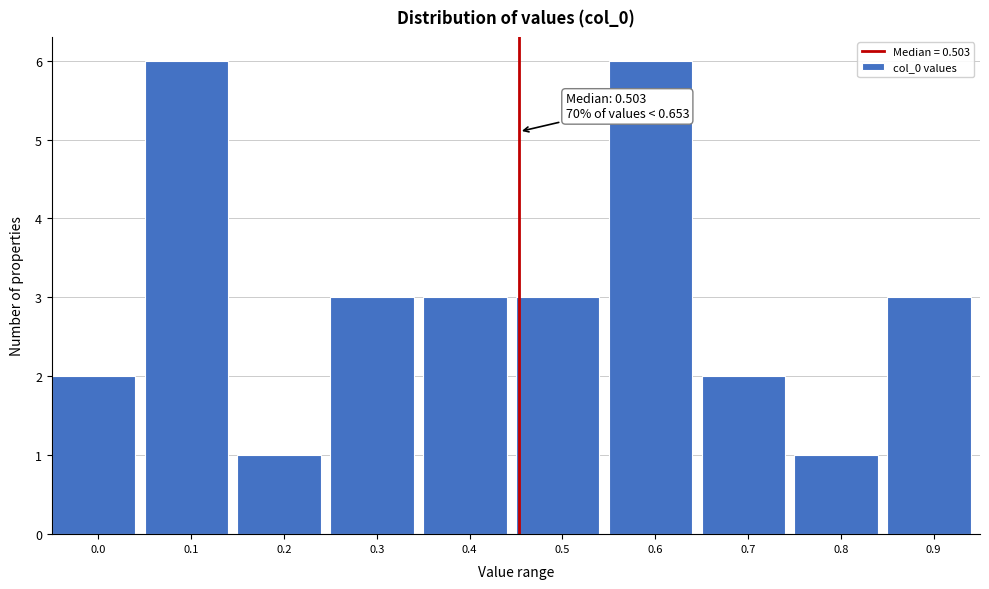

Reading right to left, extract all data points from this chart.

0.9=3	0.8=1	0.7=2	0.6=6	0.5=3	0.4=3	0.3=3	0.2=1	0.1=6	0.0=2